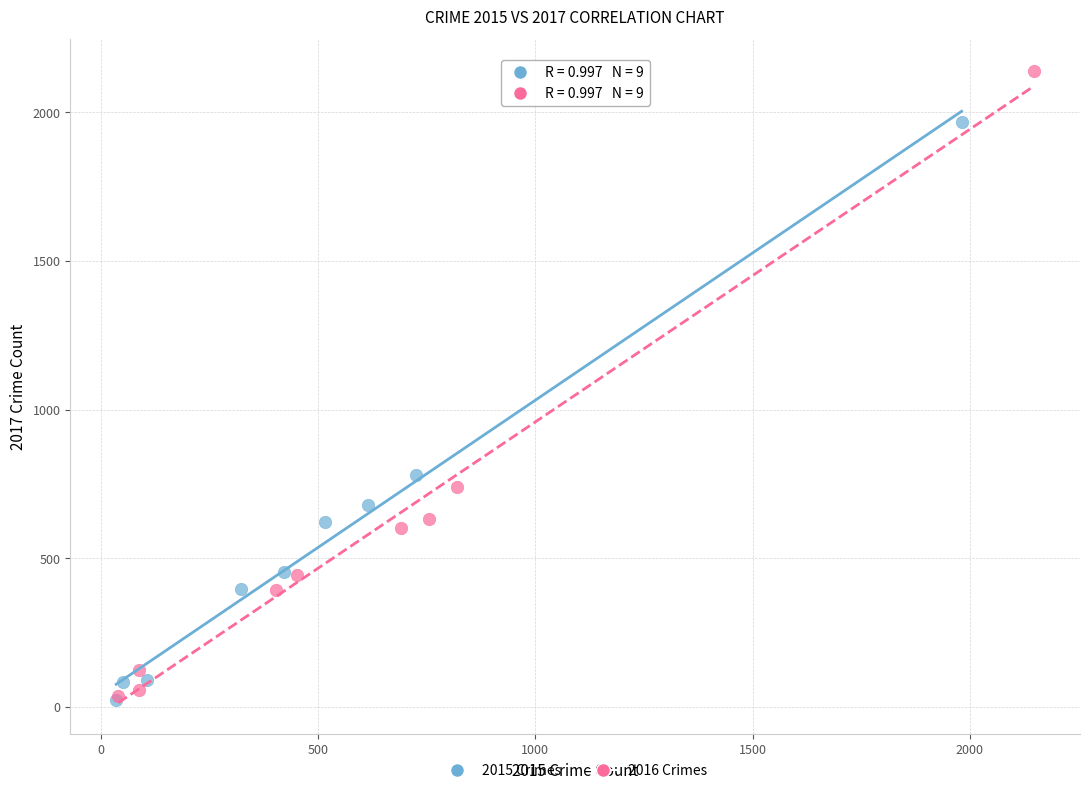

Which series has the largest Y range (max minus min)?

2016 Crimes